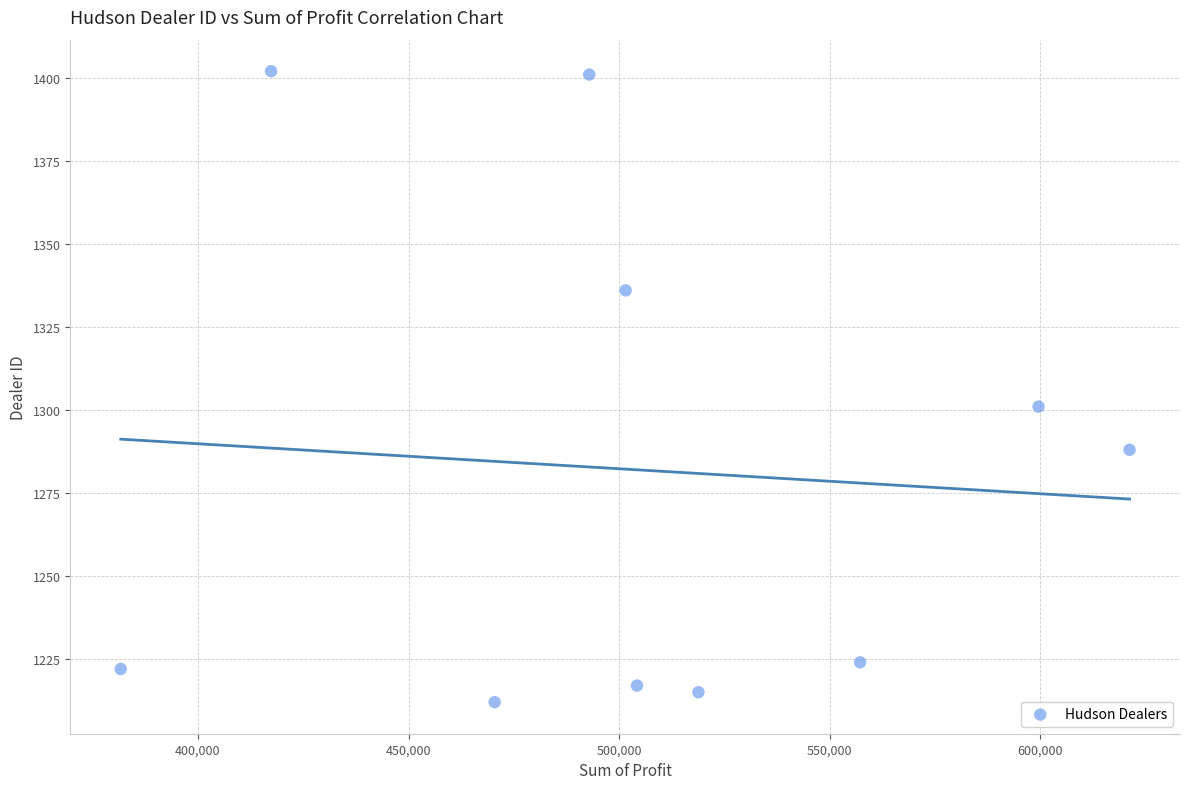

What is the range of Y values (max minus min)?

190